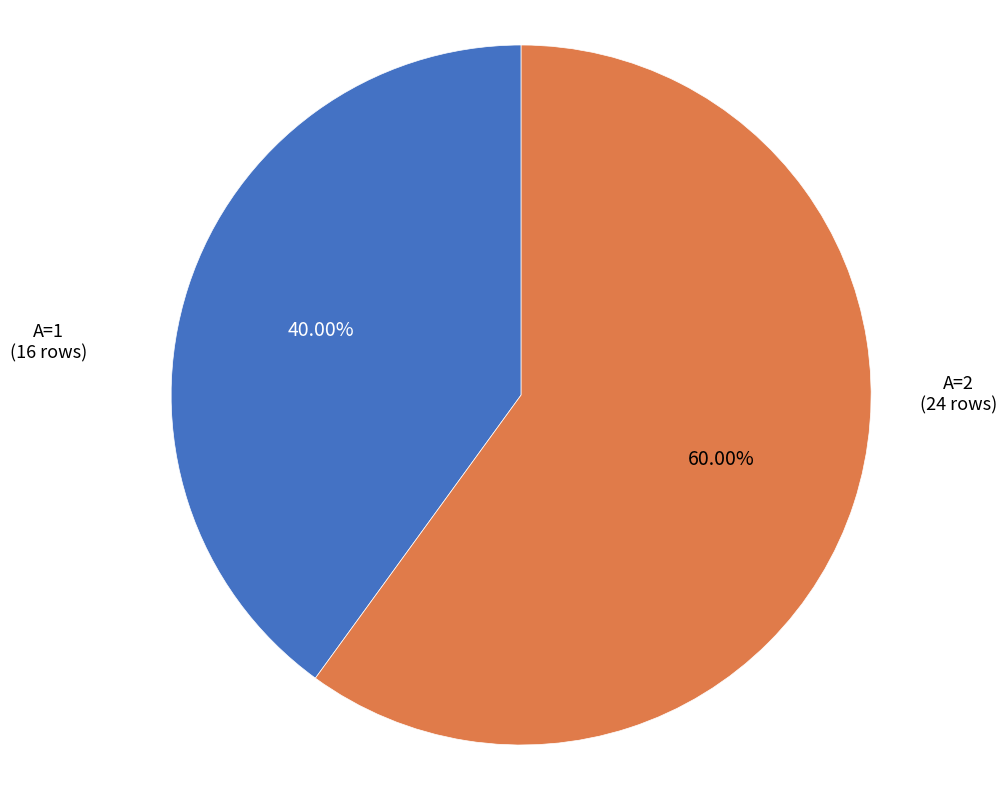

Rank the categories by value from highest to lowest.

A=2 (24 rows), A=1 (16 rows)